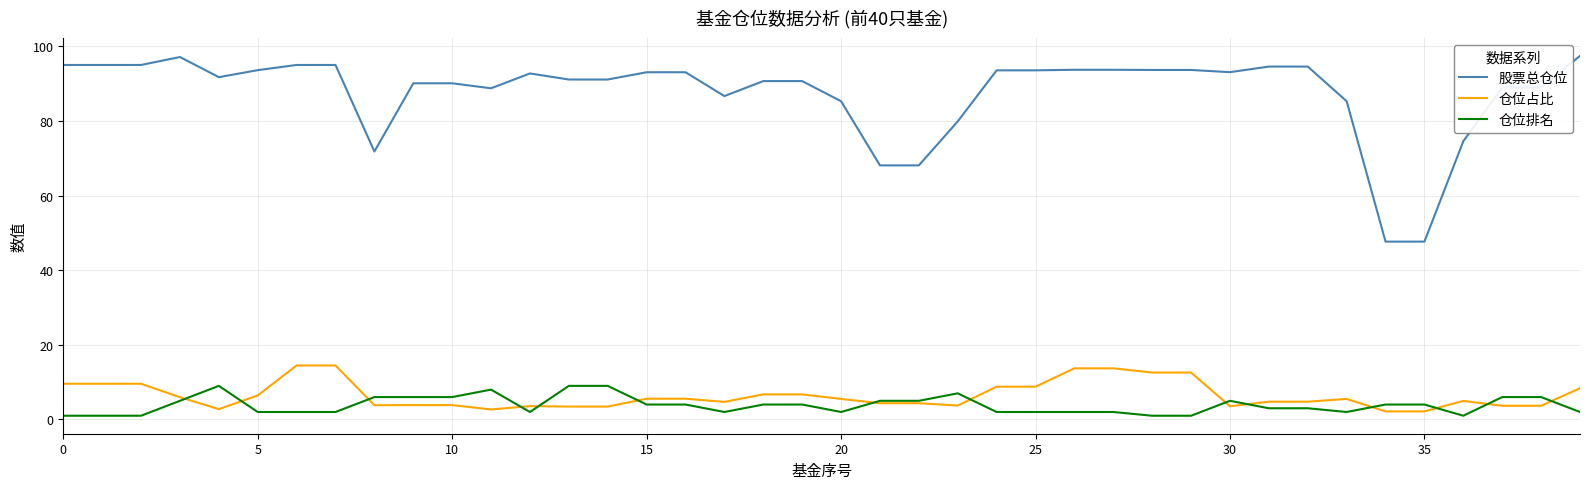

What is the maximum value shown in the chart?

97.5